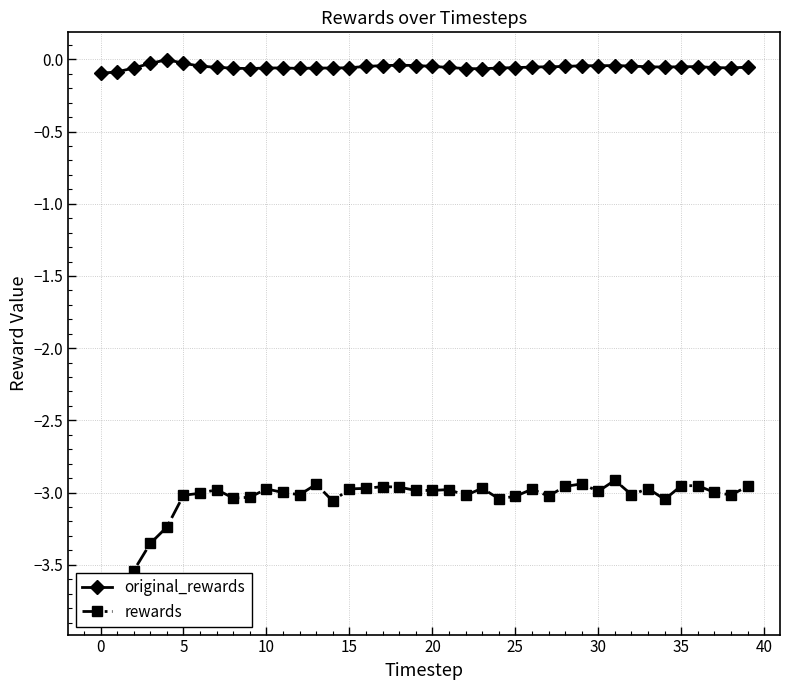

True or false: original_rewards has more than 2 points higher than both neighbors.

True